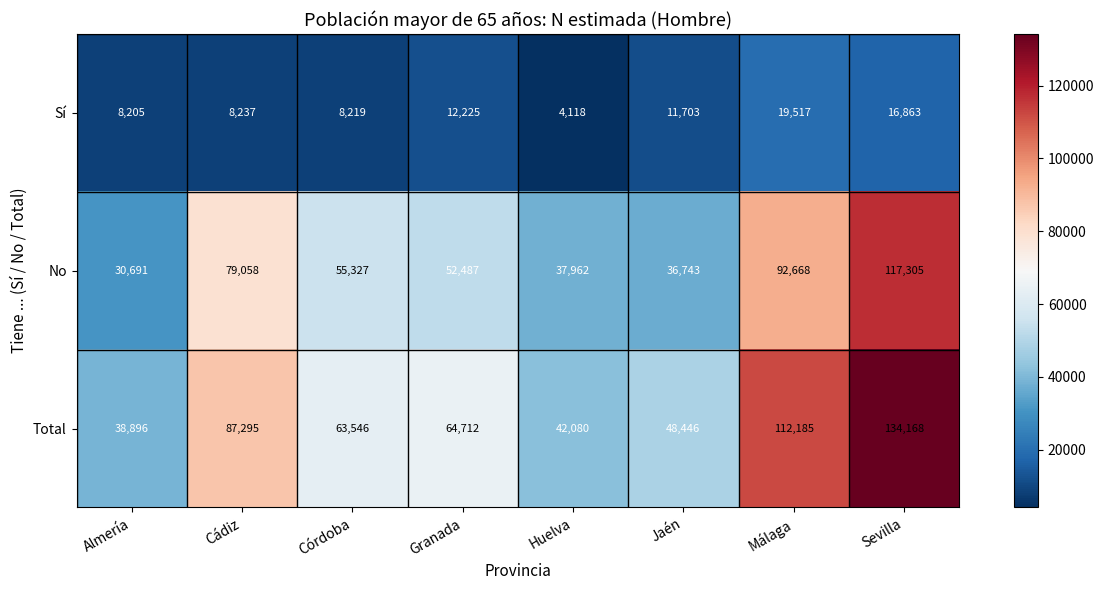

Reading left to right, extract all data points from this chart.

Sí: 8205	8237	8219	12225	4118	11703	19517	16863
No: 30691	79058	55327	52487	37962	36743	92668	117305
Total: 38896	87295	63546	64712	42080	48446	112185	134168